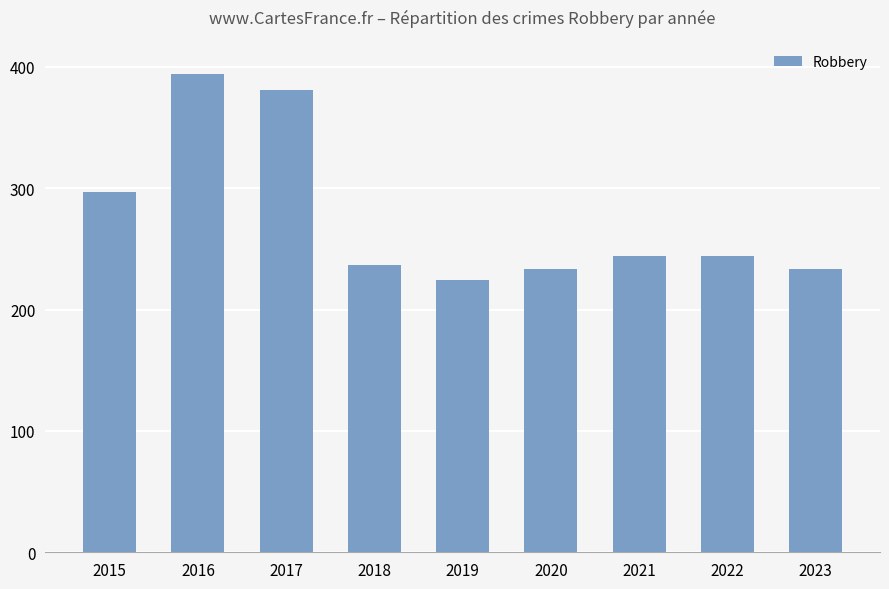

Does the chart contain any negative values?

No